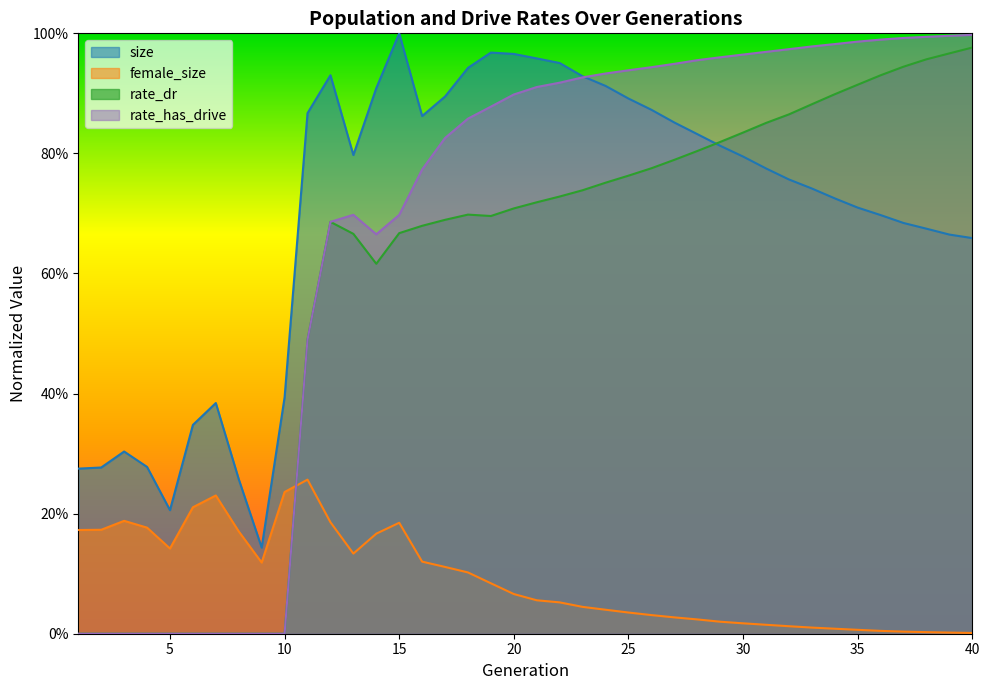

What is the highest value of the rate_has_drive series?

1.0